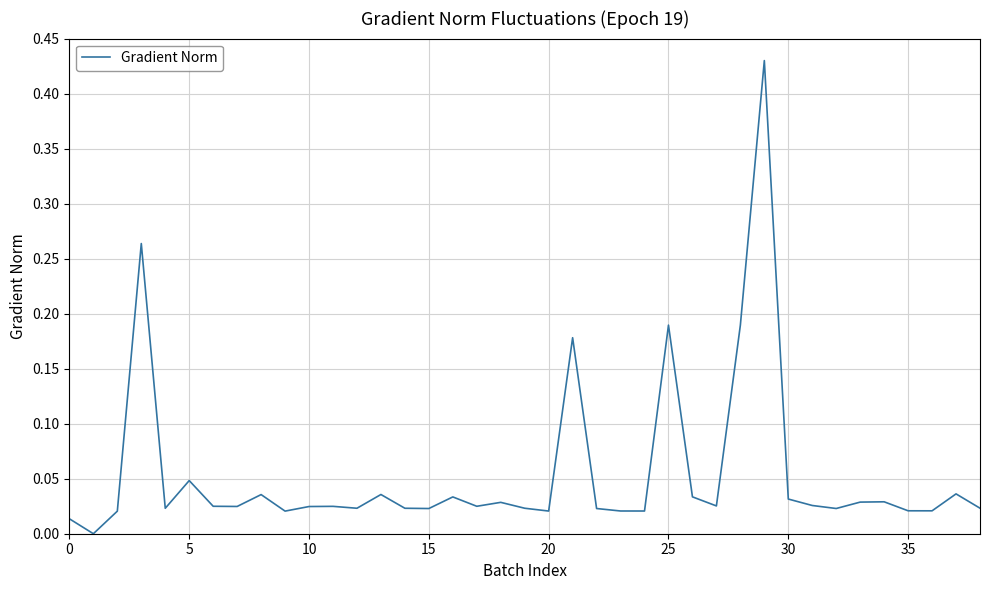

Which category has the highest value across all series?

29